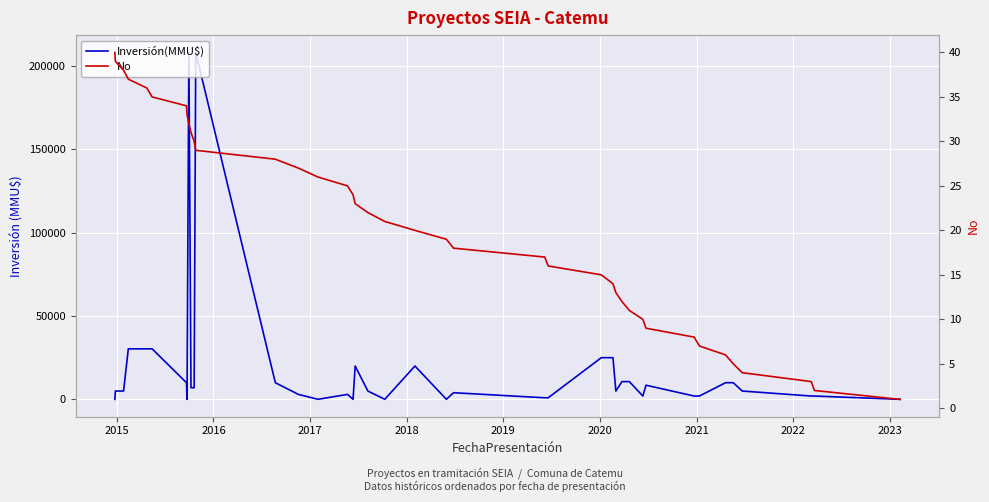

What is the average value of the No series?

20